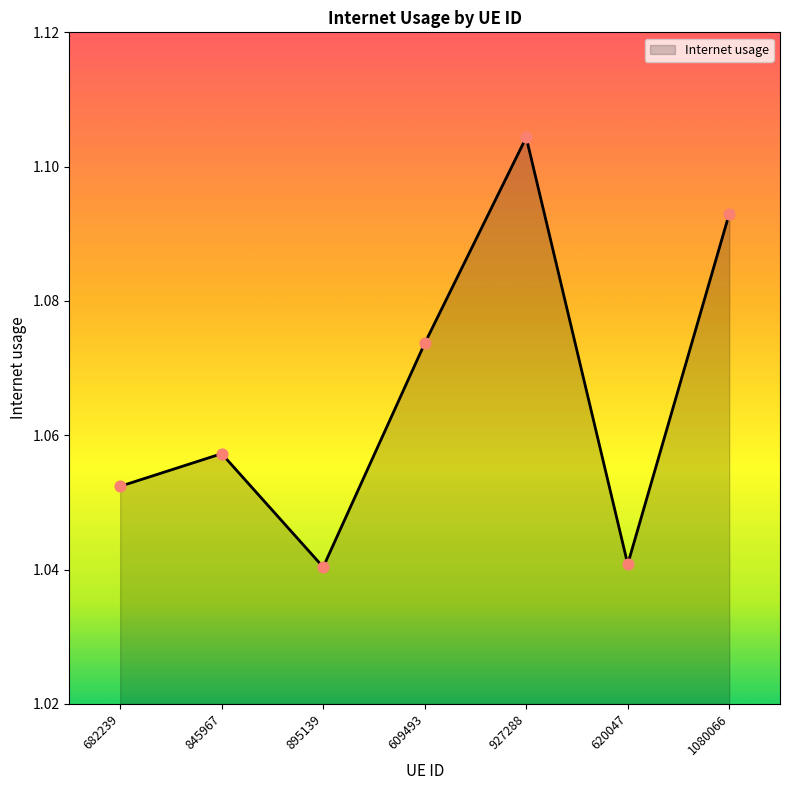

Between 1080066 and 895139, which is larger?

1080066